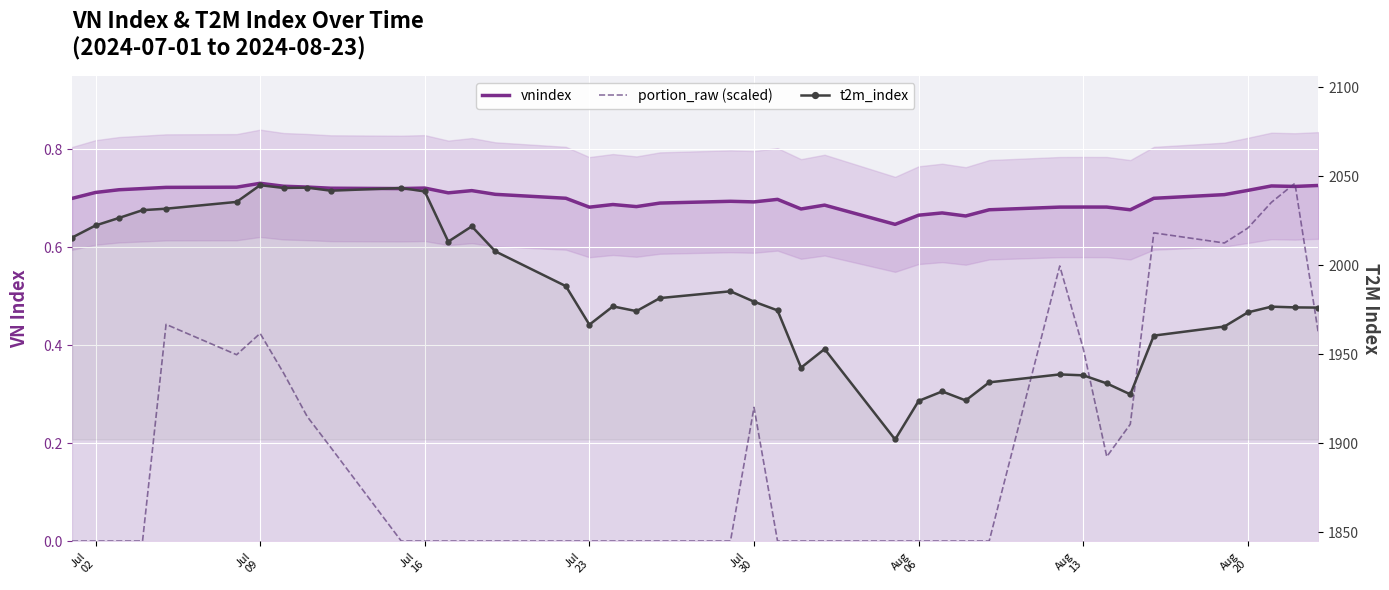

How many interior local peaks does the vnindex series have?

10